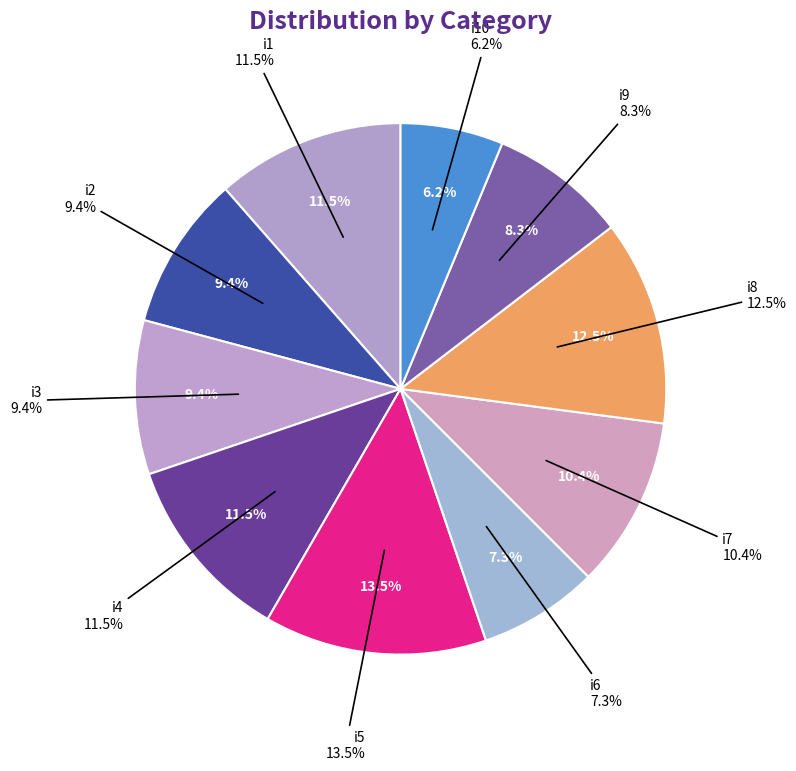

How many slices are in this pie chart?

10